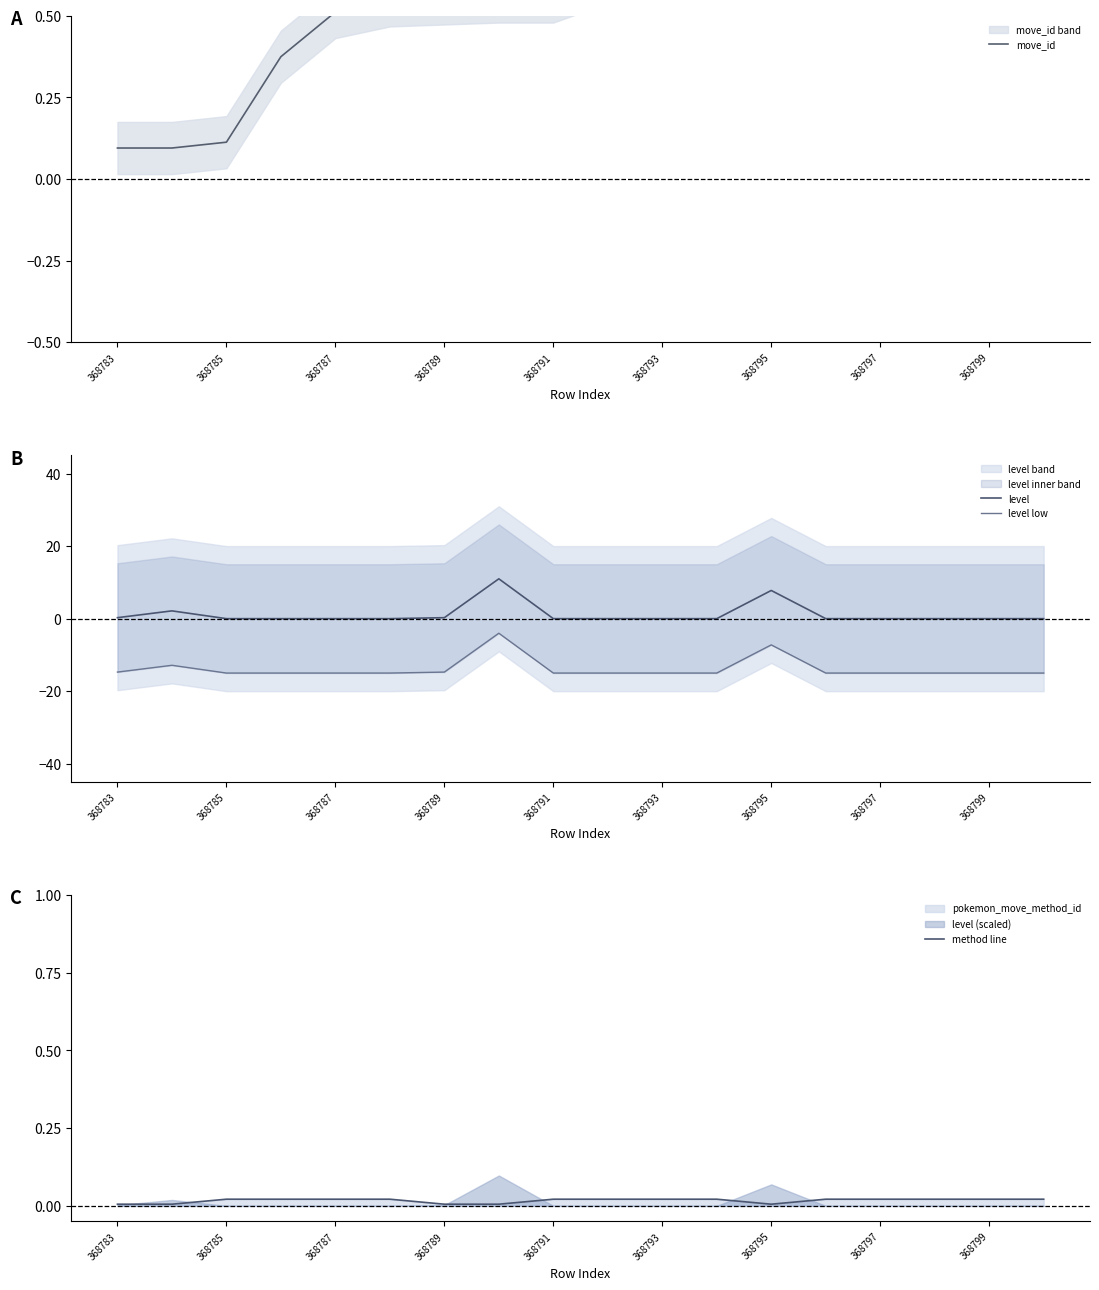

Is it true that level equals 0.0 at 368799?

True